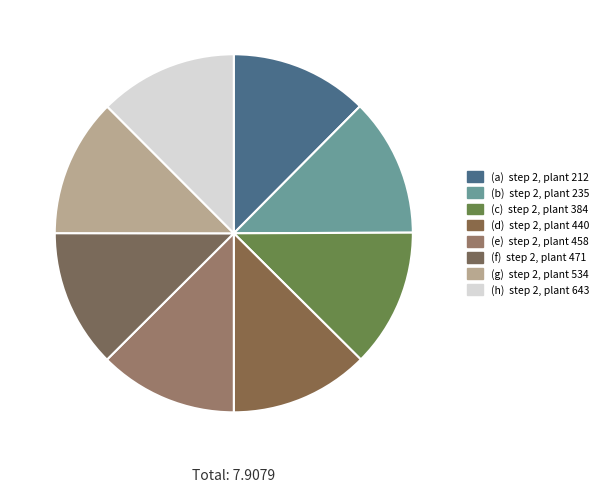

How many segments does this pie chart have?

8